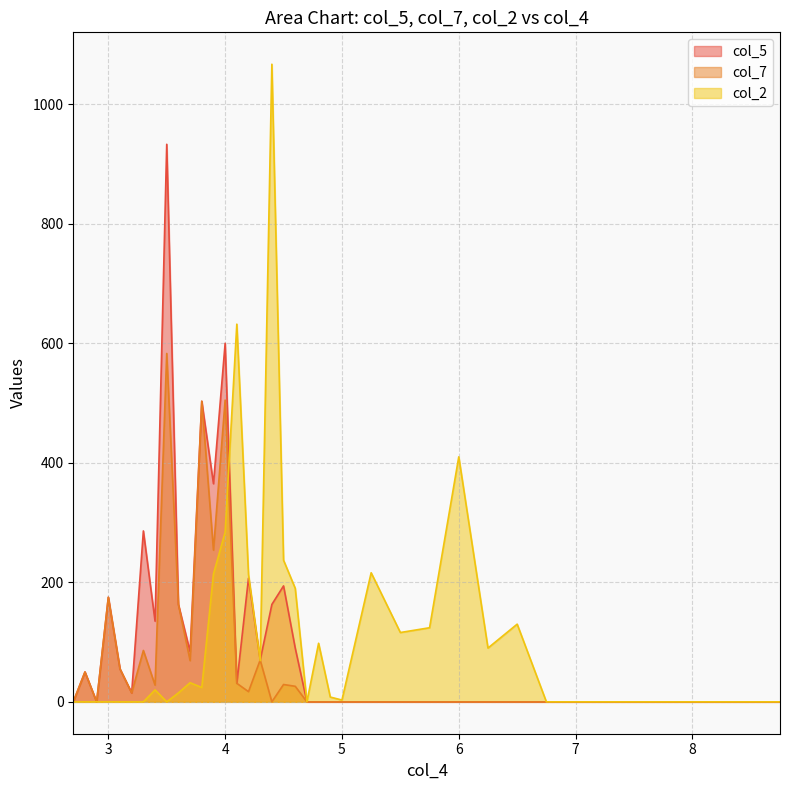

How many interior local valleys does the col_2 series have?

7